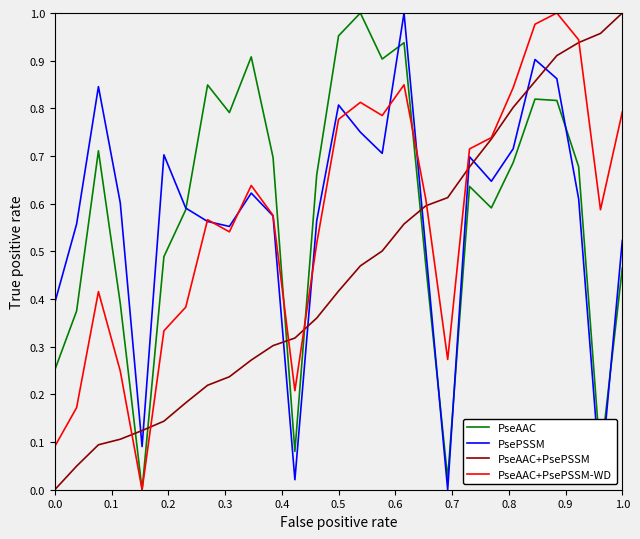

True or false: PseAAC+PsePSSM-WD and PsePSSM intersect in this chart.

True